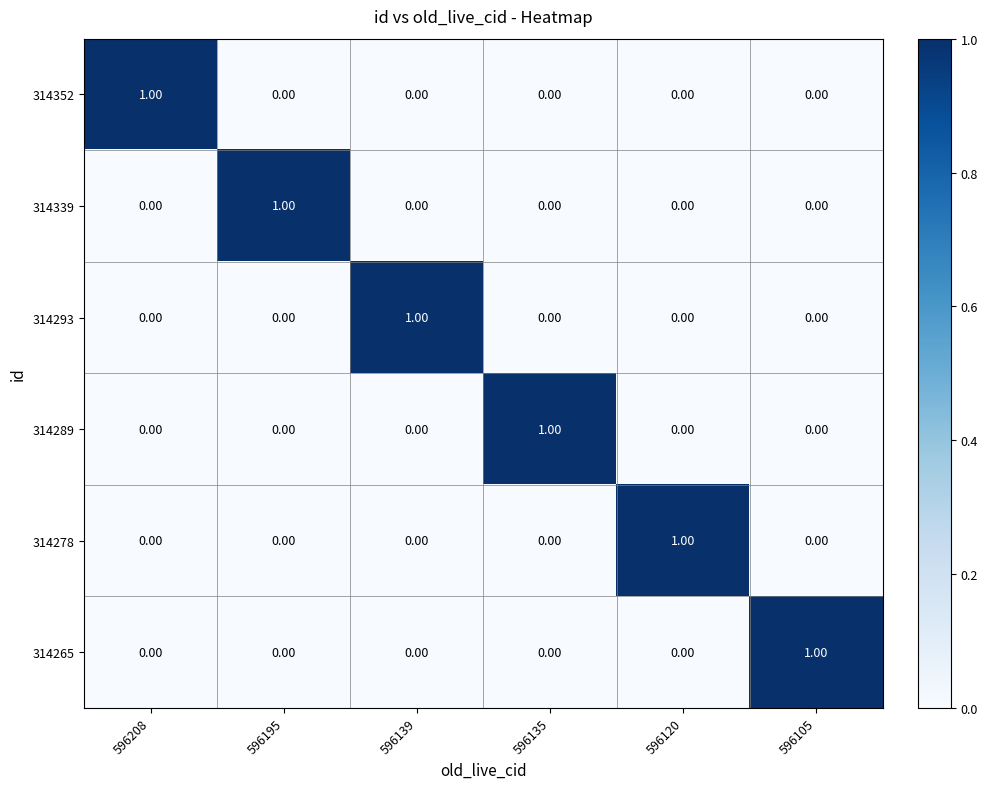

Count the number of data series in this chart.

6